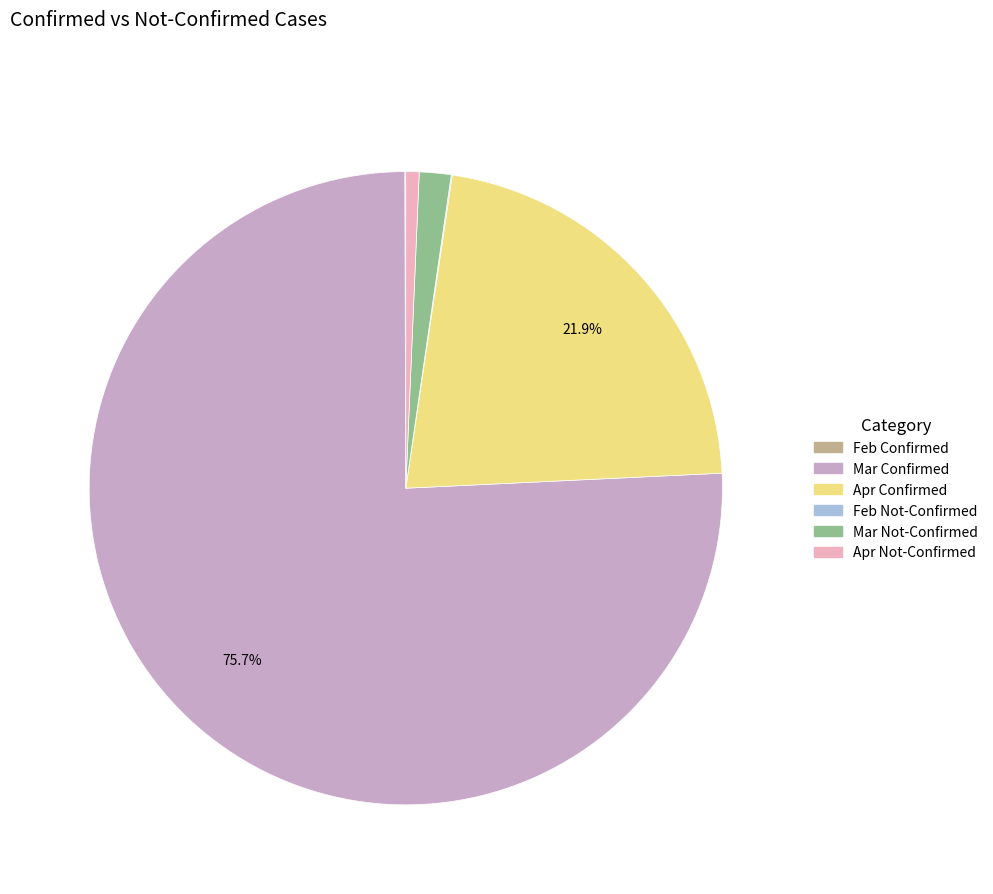

Is there a majority slice in this chart?

Yes